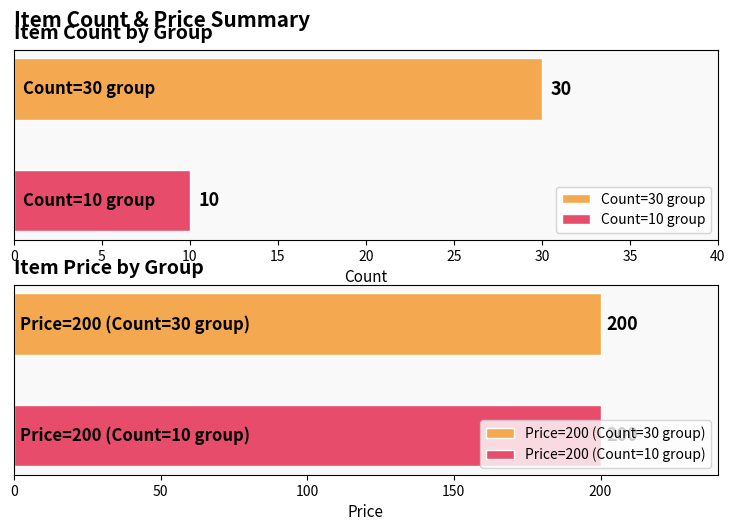

What is the highest value of the Count=30 group series?

30